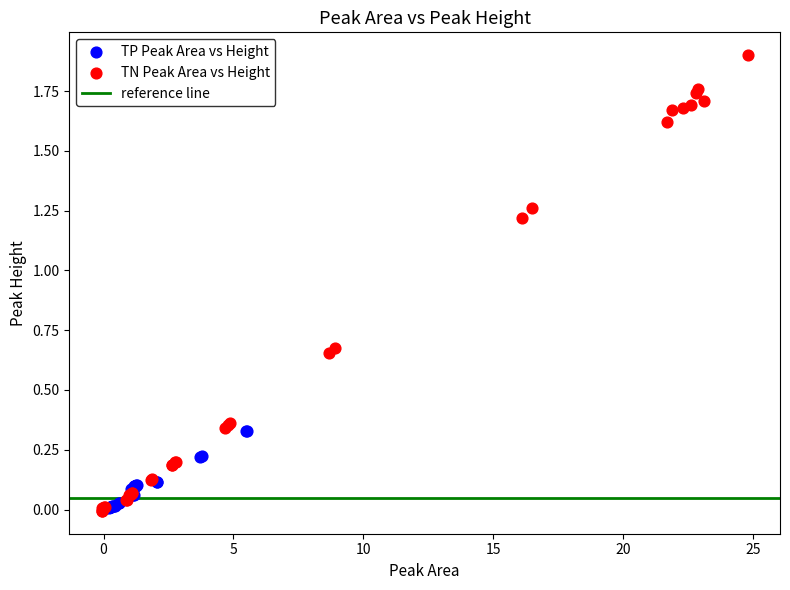

Which series has the largest Y range (max minus min)?

TN Peak Area vs Height